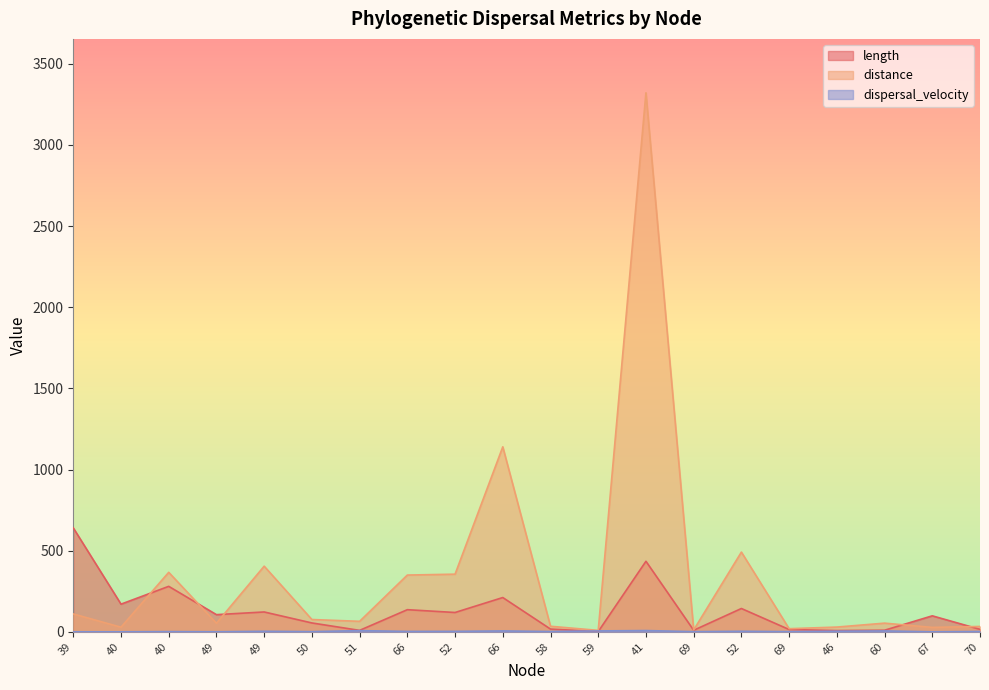

True or false: distance and dispersal_velocity cross at least once.

False